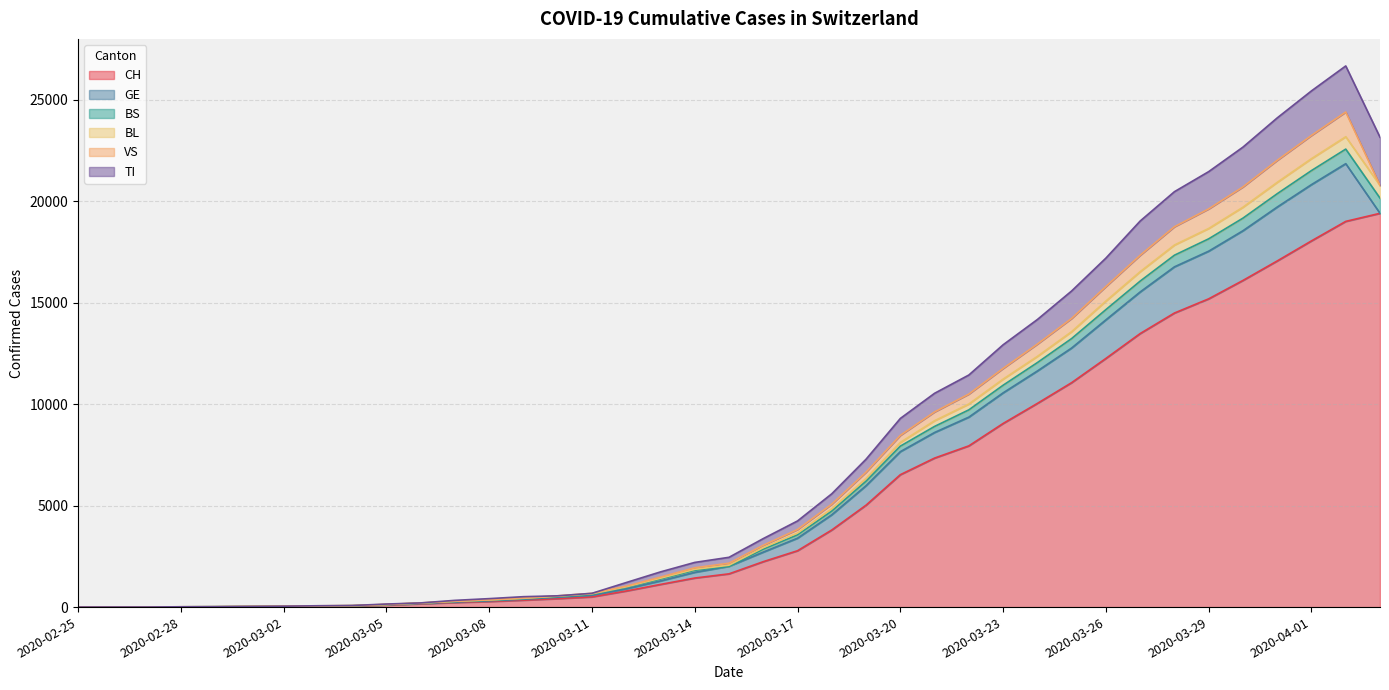

What is the maximum value for CH?

19410